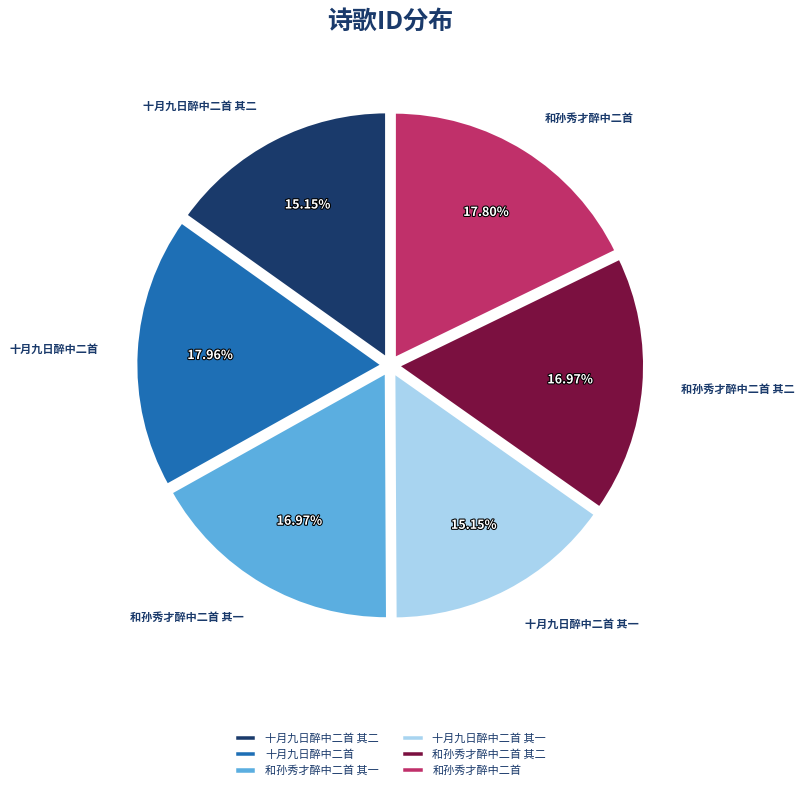

Approximately how many times larger is the value at 和孙秀才醉中二首 其二 compared to 和孙秀才醉中二首 其一?

1.0